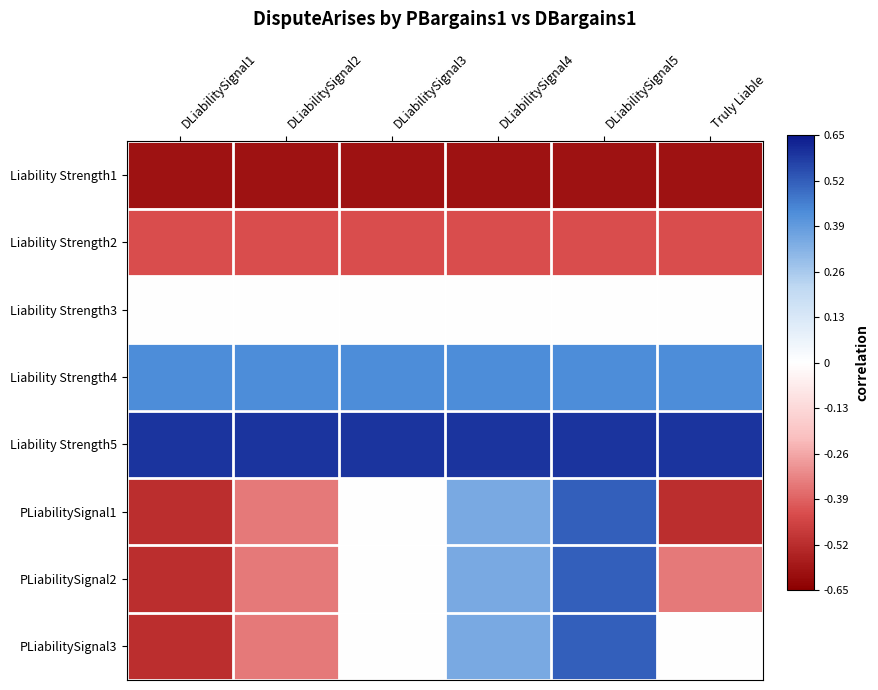

Which label corresponds to the largest value in the chart?

DLiabilitySignal1